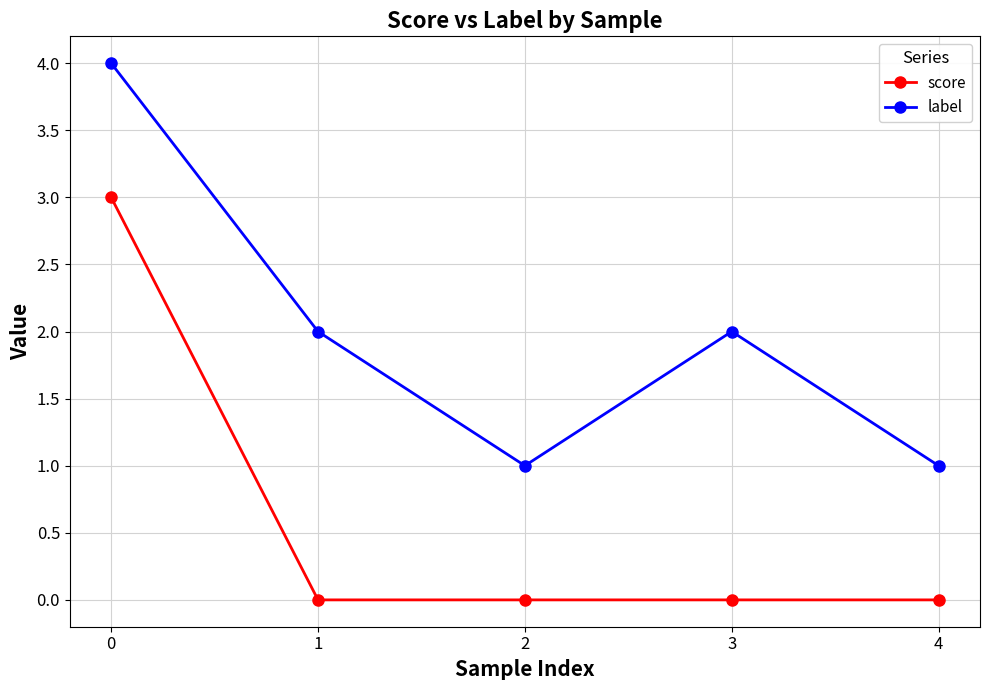

Is the value of label at 1 greater than the value of score at 3?

Yes